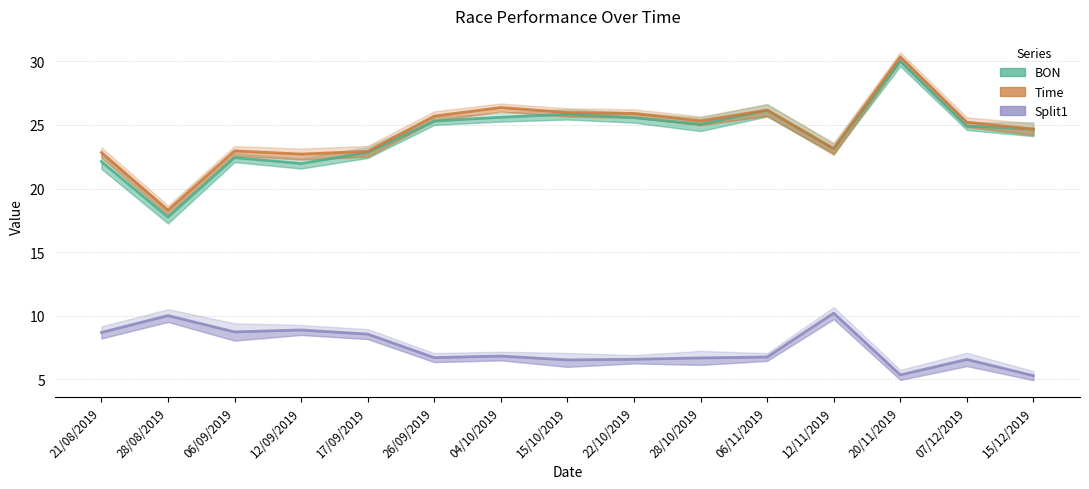

What is the sum of the Split1 values at 06/09/2019 and 21/08/2019?

17.4